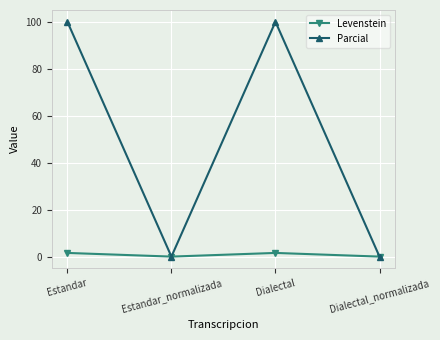

Which series changed the most between Estandar and Estandar_normalizada?

Parcial